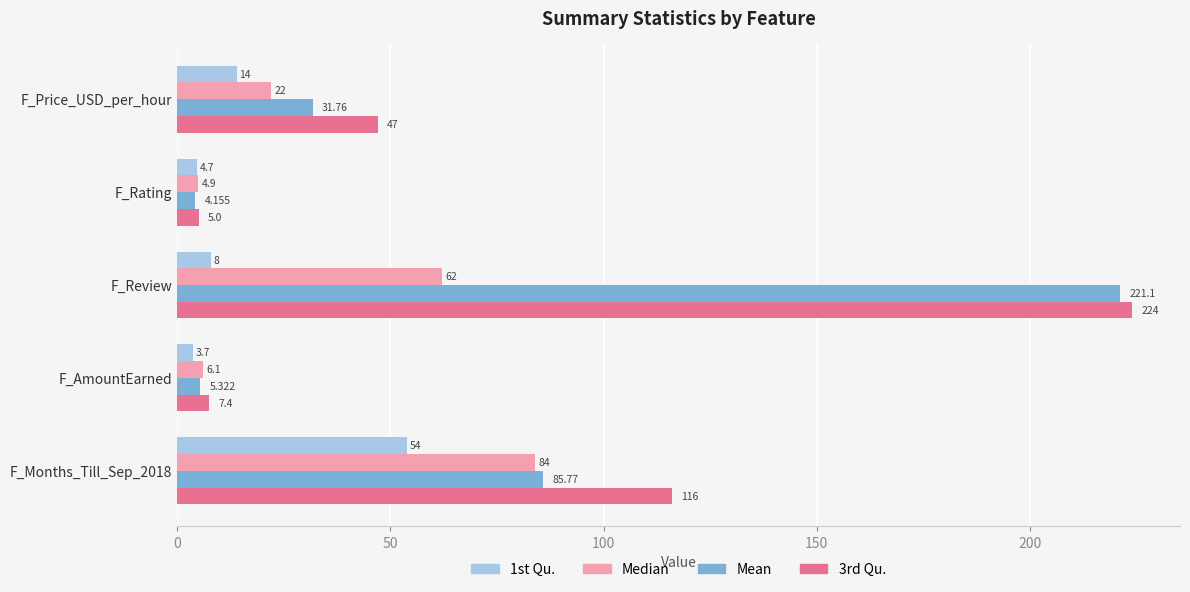

Which series has the largest total across all categories?

3rd Qu.